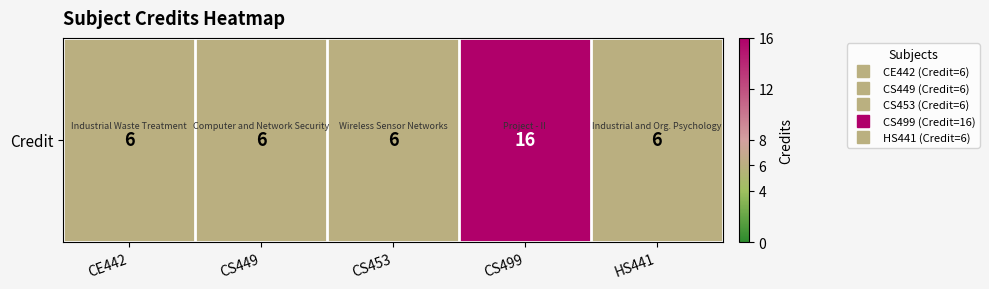

What is the sum of the values at CE442 and HS441?

12